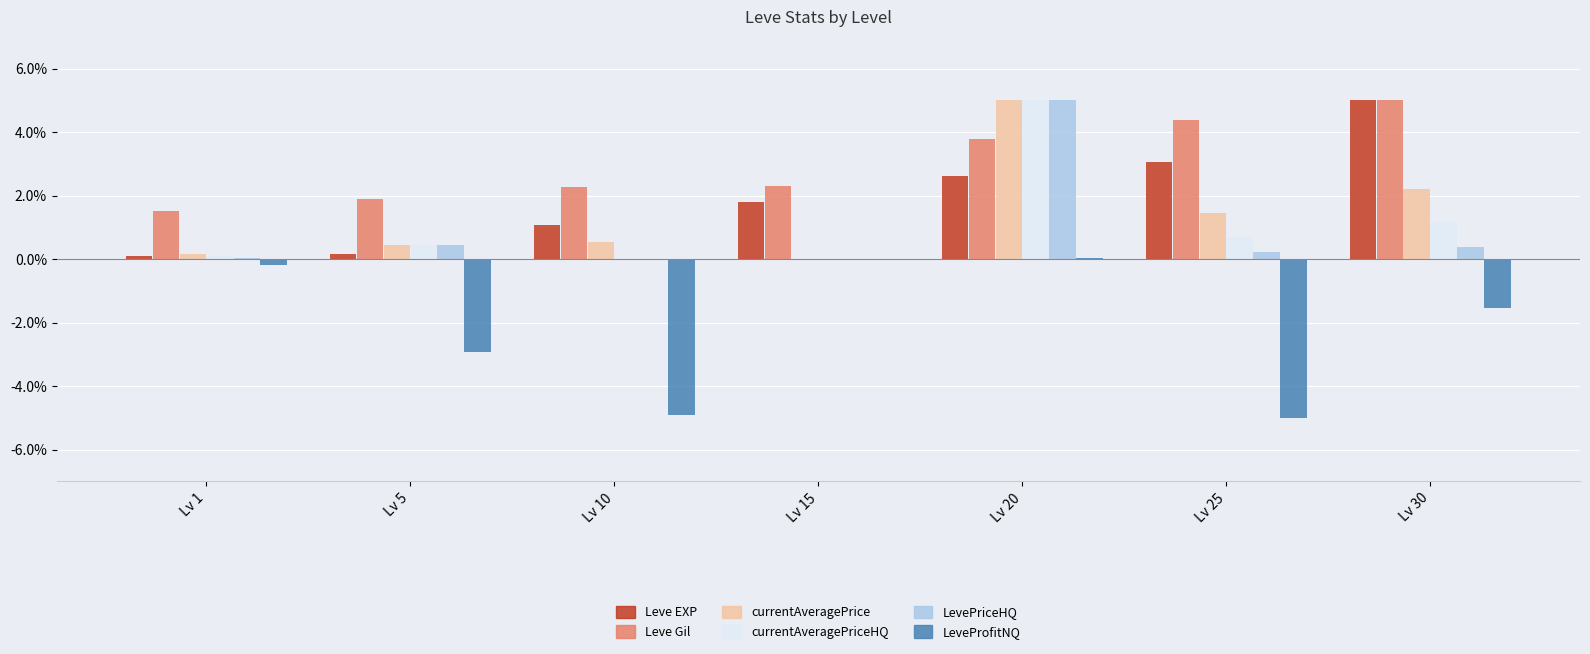

What are all the series names shown in the legend?

Leve EXP, Leve Gil, currentAveragePrice, currentAveragePriceHQ, LevePriceHQ, LeveProfitNQ